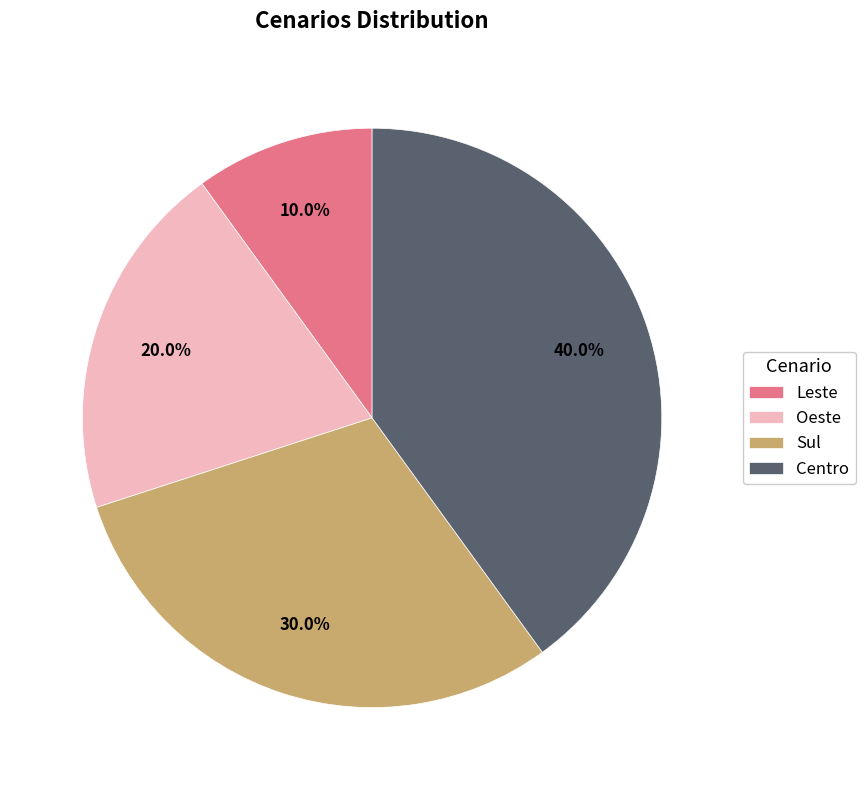

To the nearest percent, what percentage of the pie is Sul?

30%